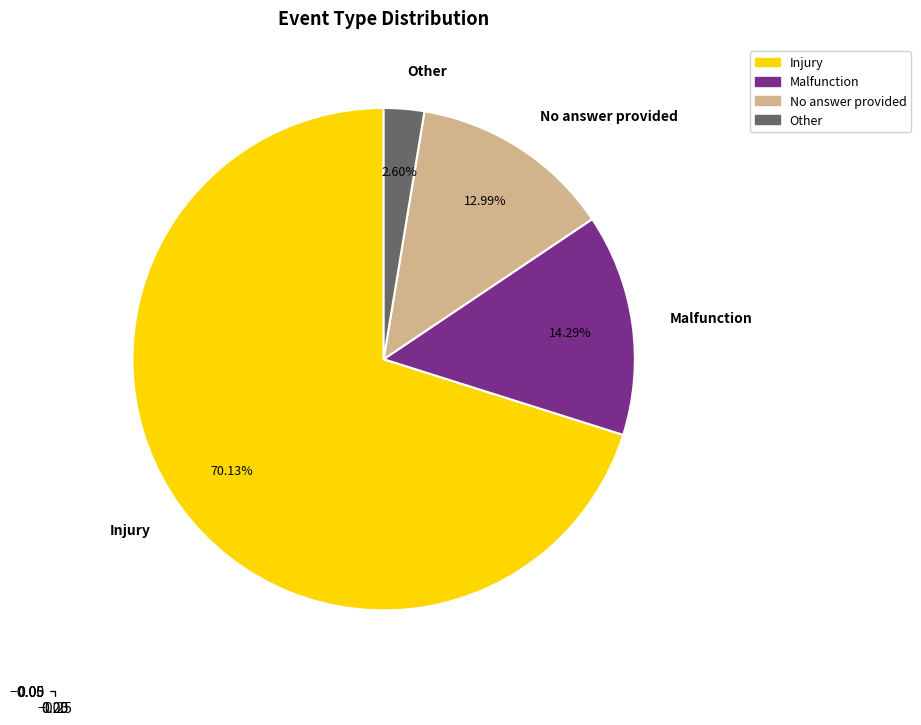

Which slice is the largest?

Injury